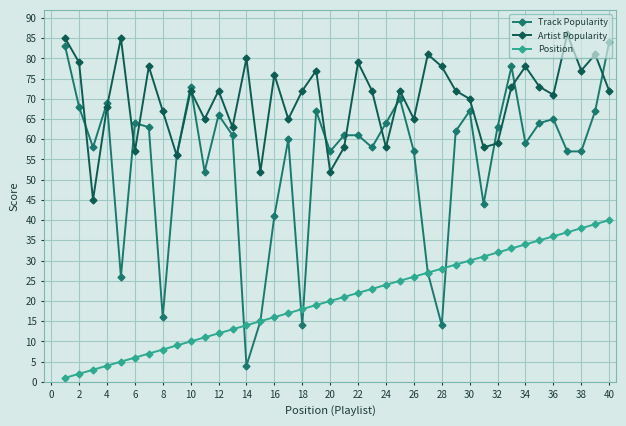

True or false: Track Popularity has more than 2 points higher than both neighbors.

True